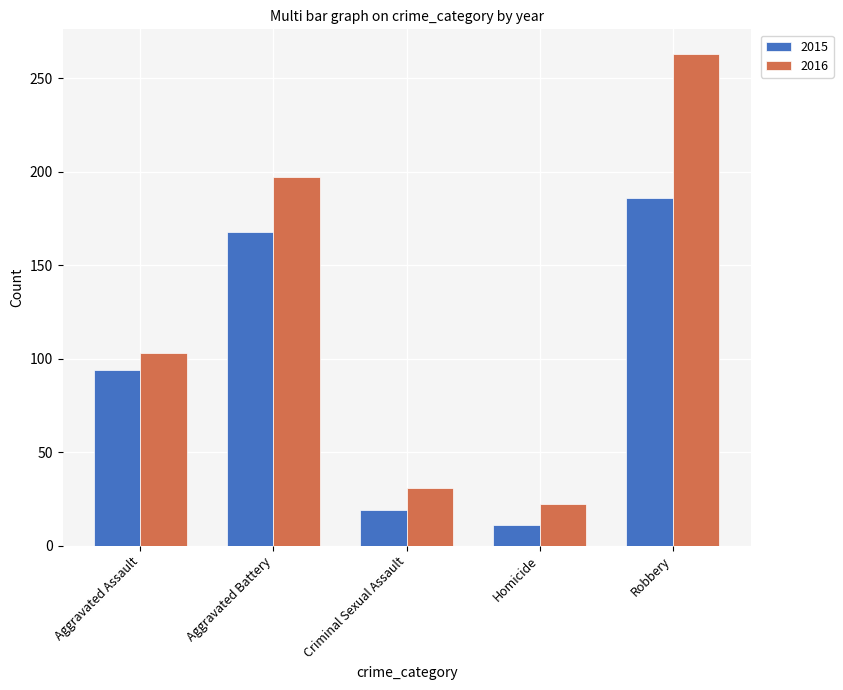

How many values in the 2016 series are below 103?

2